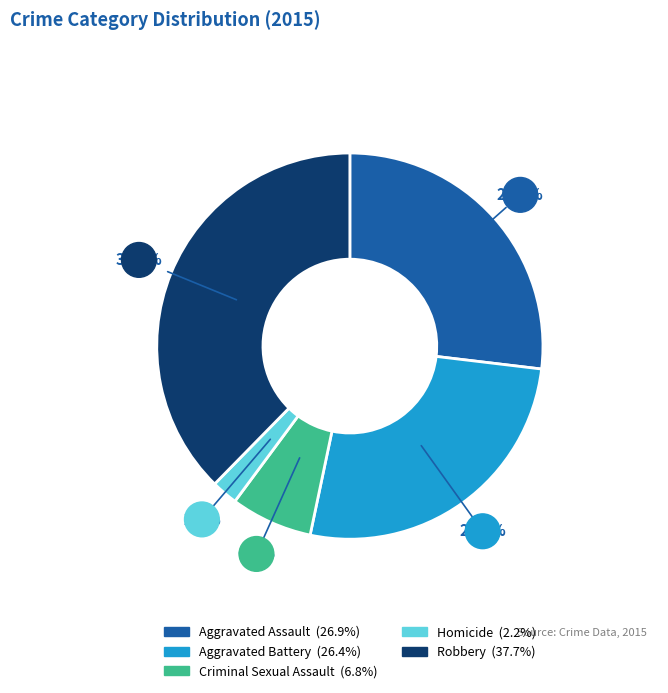

To the nearest percent, what portion does Robbery represent?

38%